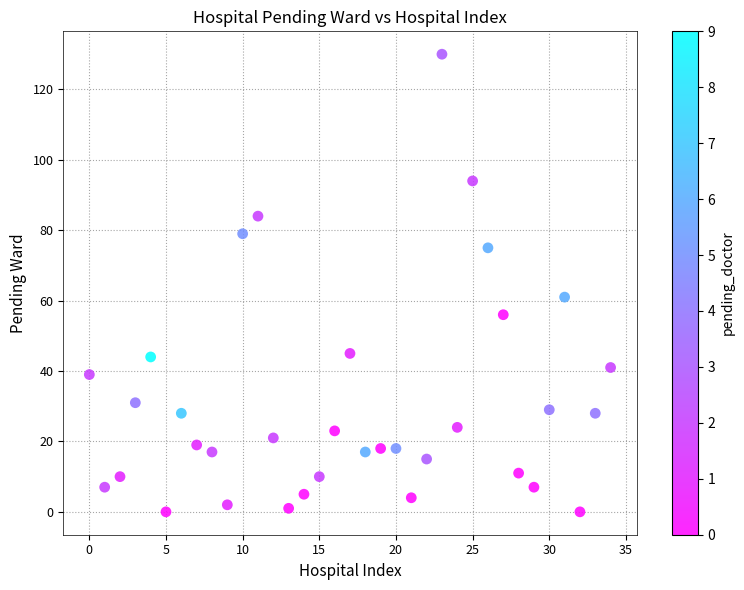

What Y value in the scatter plot is closest to 65?

61